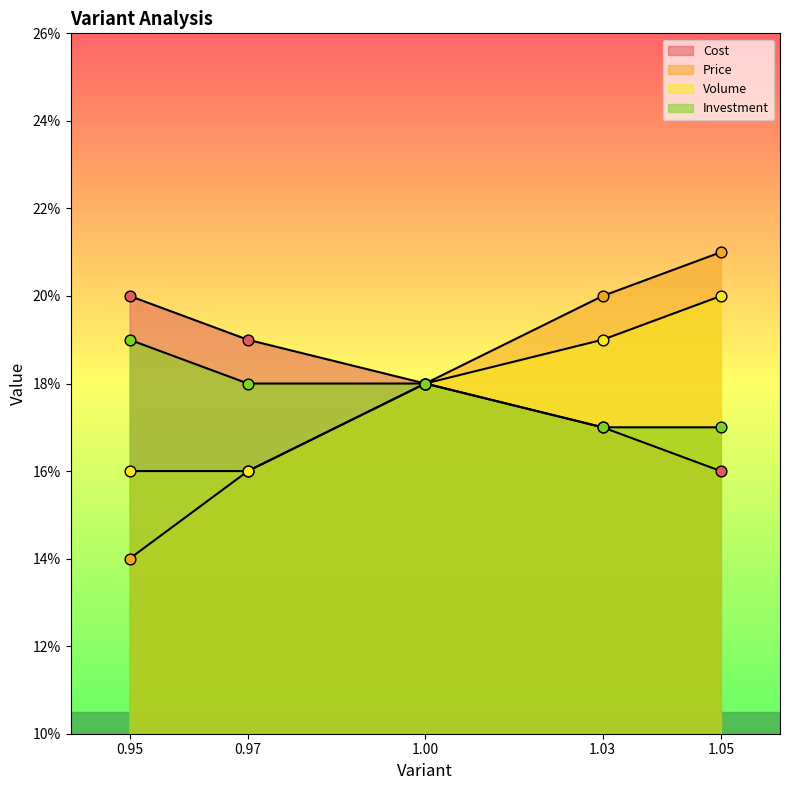

Is the value of Price at 1.05 greater than the value of Volume at 1.05?

Yes